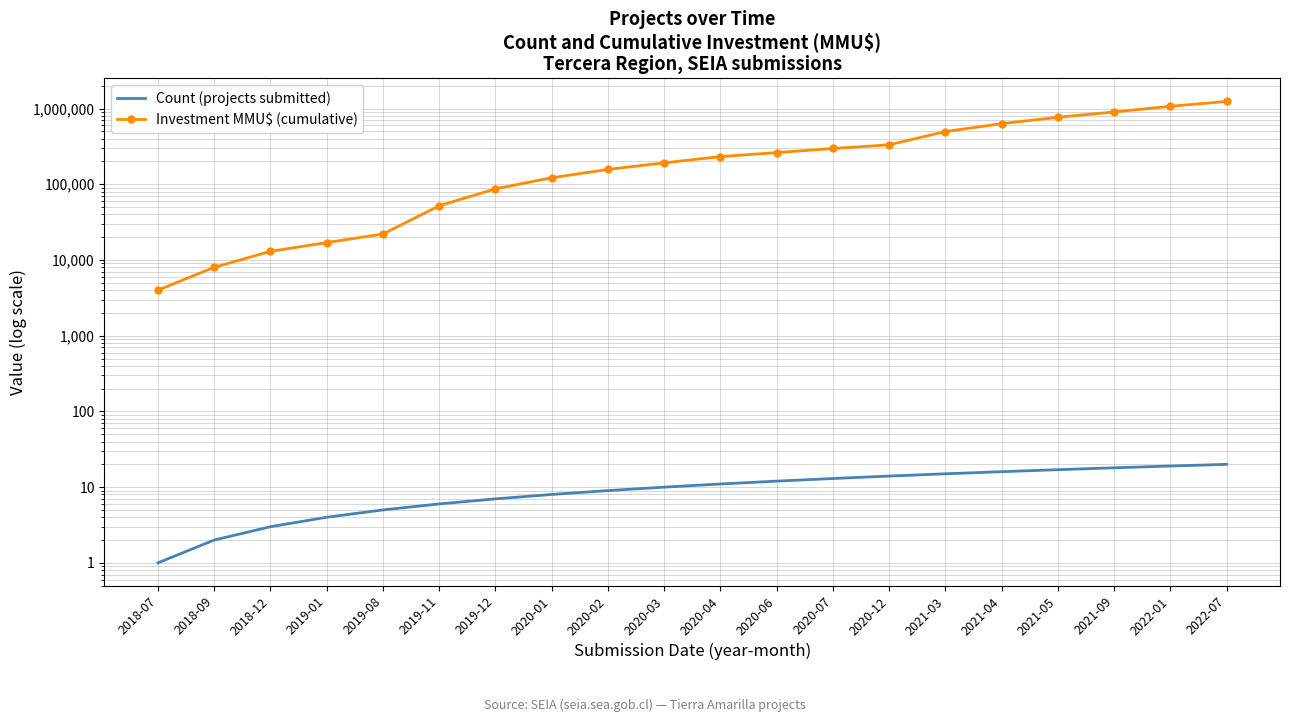

The Investment MMU$ (cumulative) series shows 52000 at 2019-11. True or false?

True